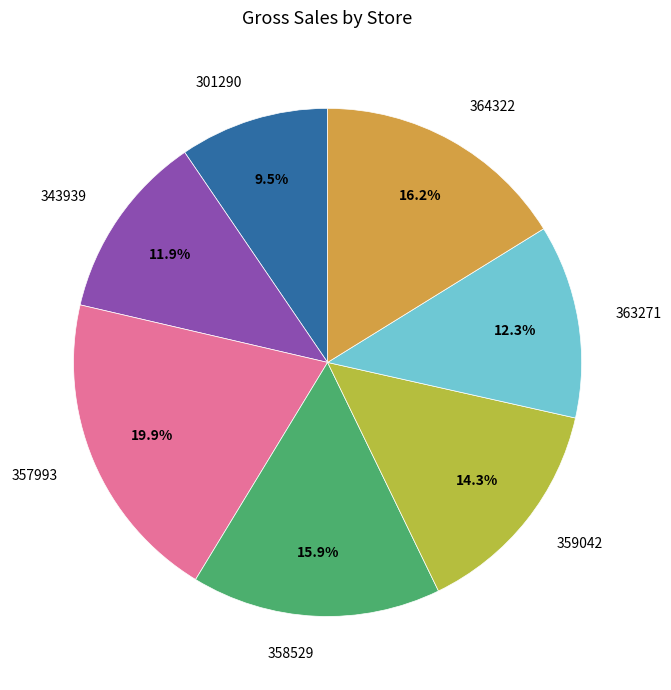

Which slice is the smallest?

301290